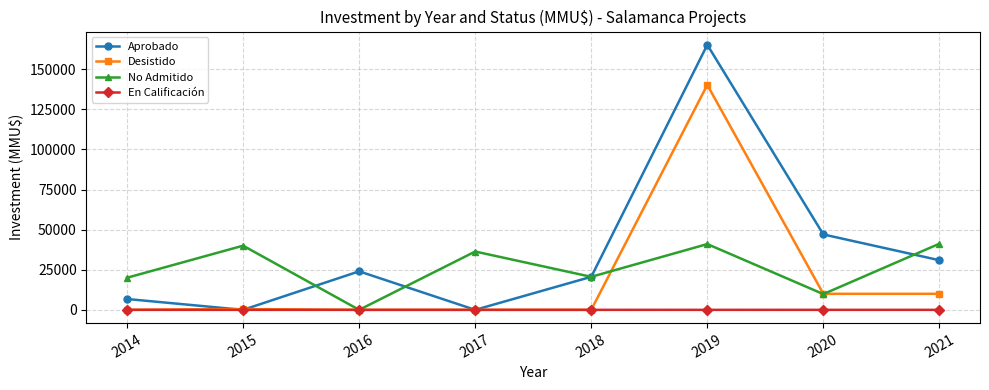

How many data points does each series have?

8